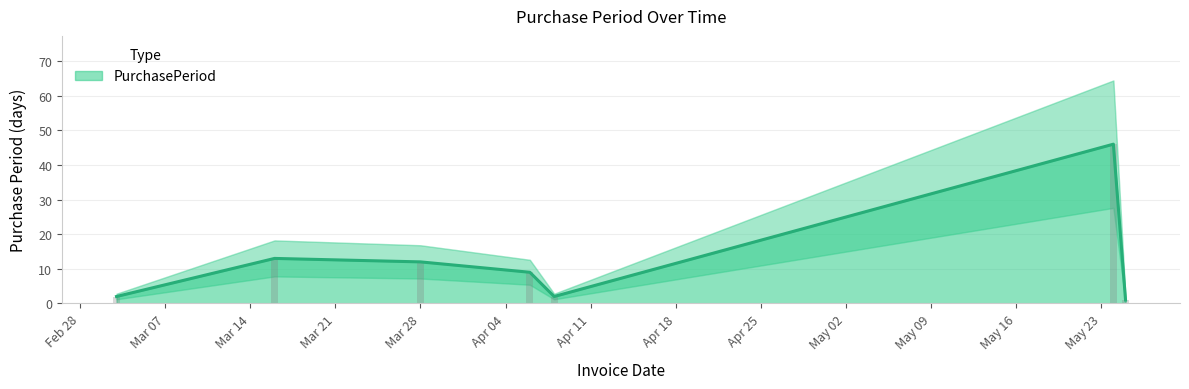

What is the maximum value for PurchasePeriod?

46